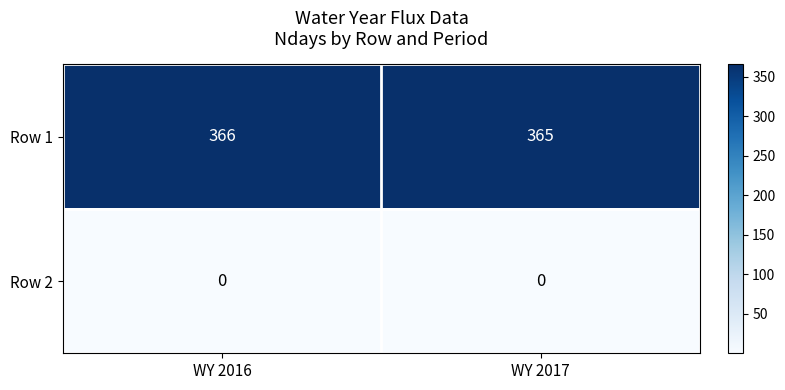

At which category does the chart reach its peak across all series?

WY 2016